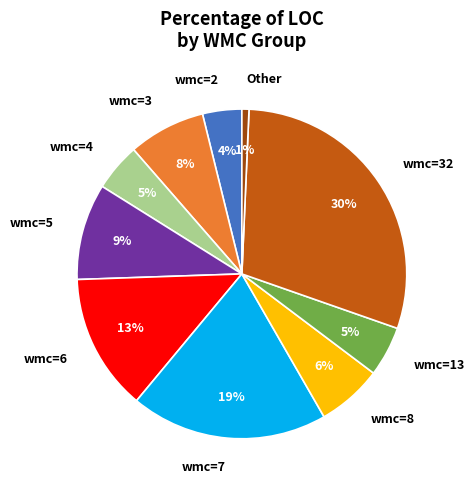

Between wmc=13 and wmc=7, which is larger?

wmc=7